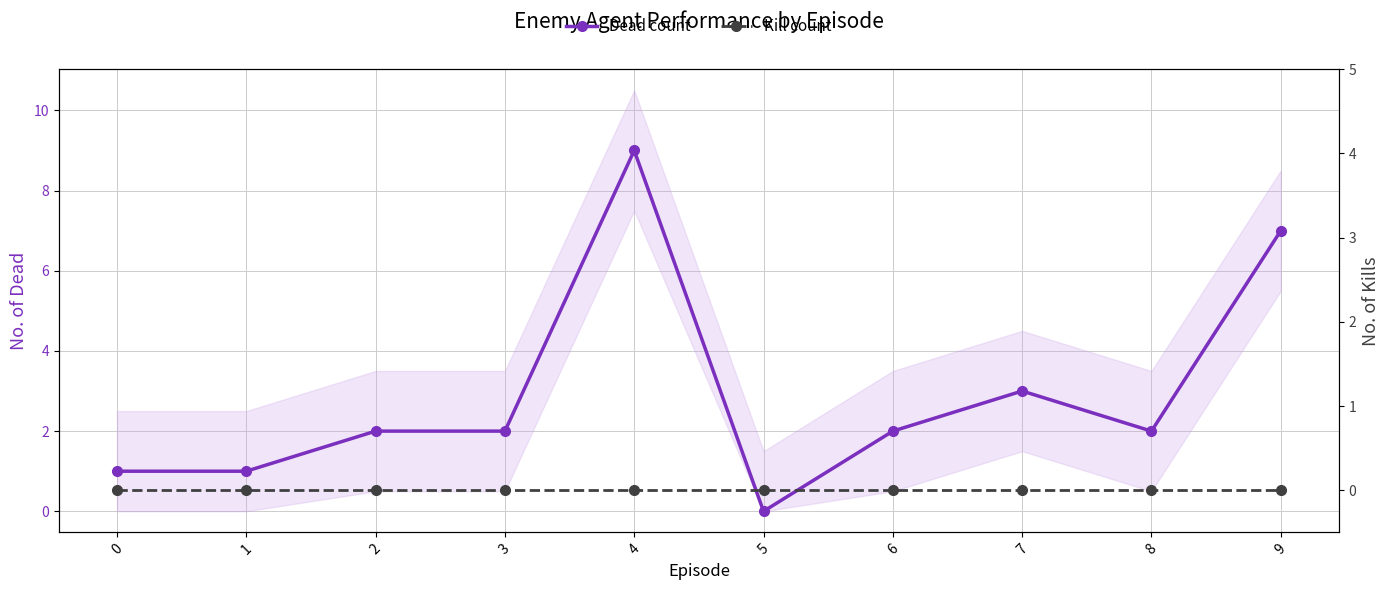

In Dead count, how many points are higher than both neighbors (excluding endpoints)?

2